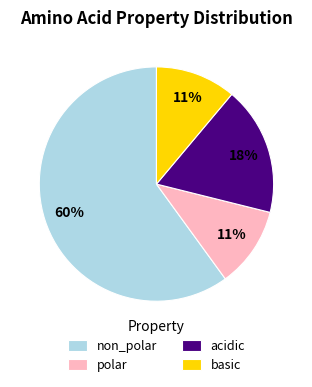

Approximately how many times larger is the value at basic compared to polar?

1.0